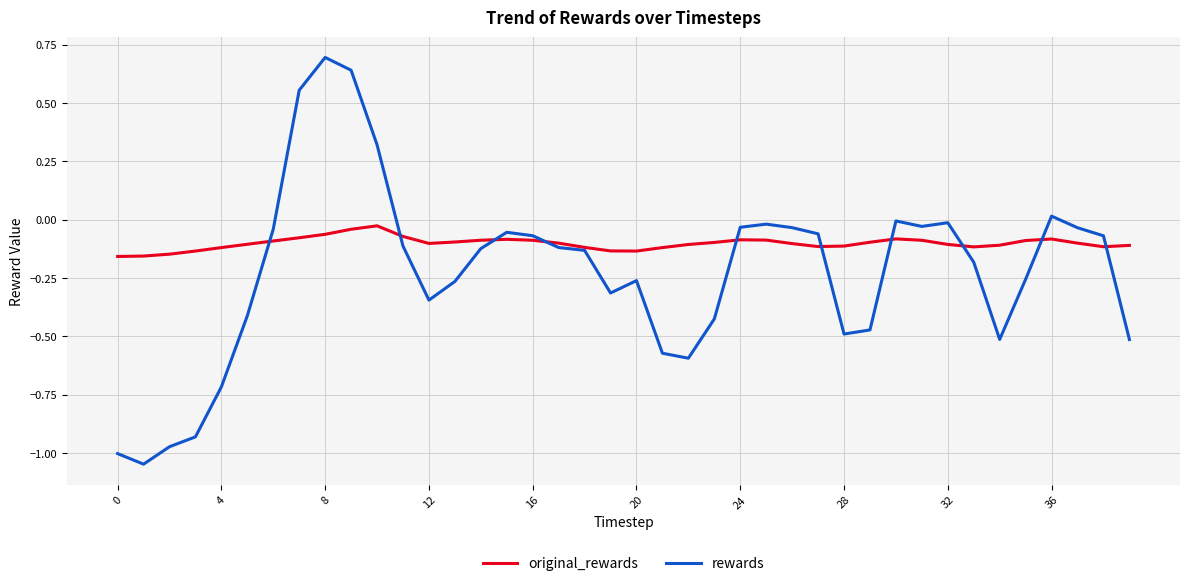

What is the maximum value for rewards?

0.7